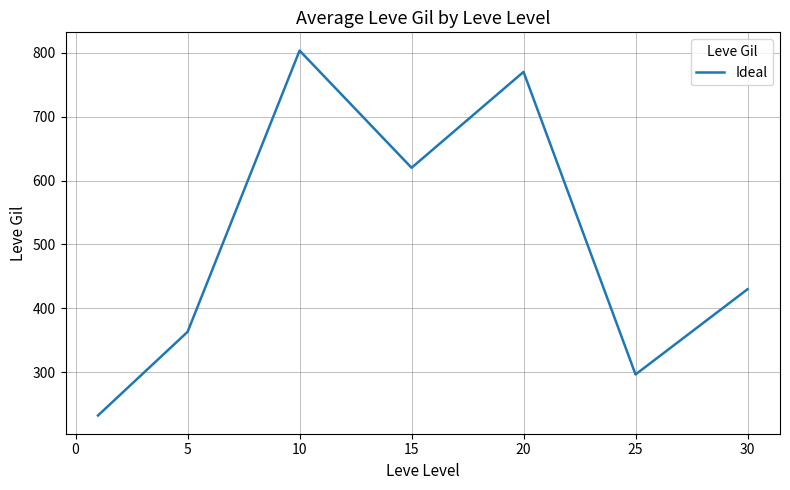

True or false: the data has more than 2 interior local peaks.

False